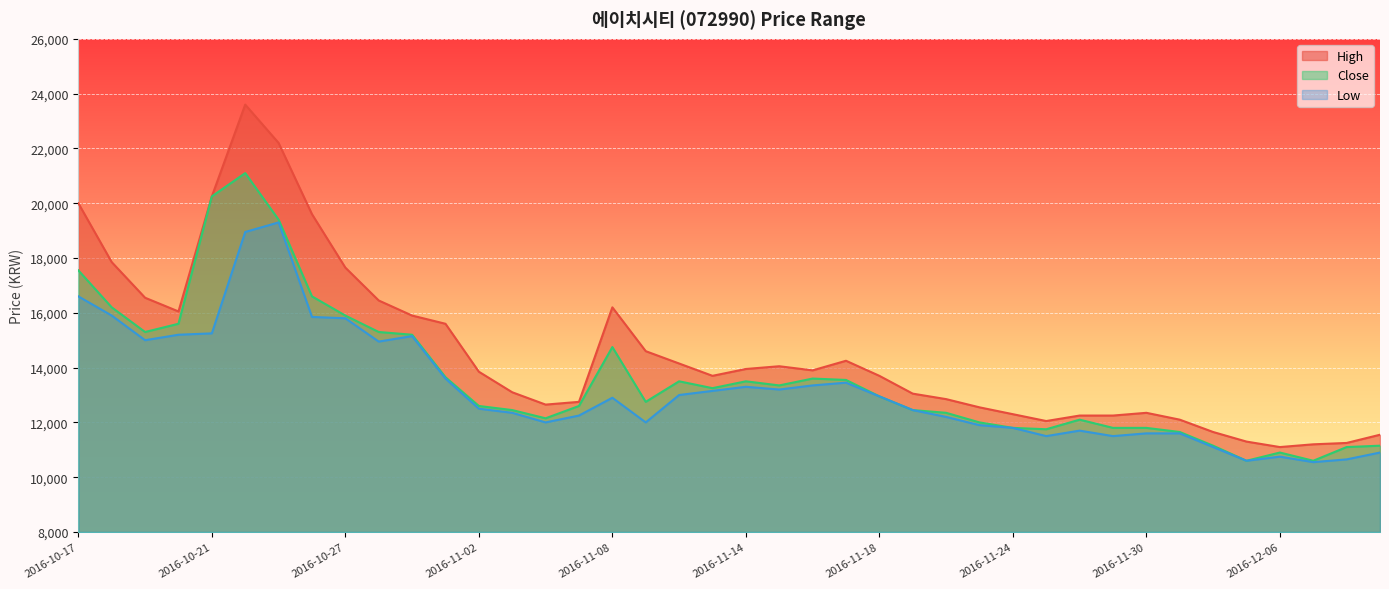

What is the sum of the High values at 2016-10-19 and 2016-10-18?

34400